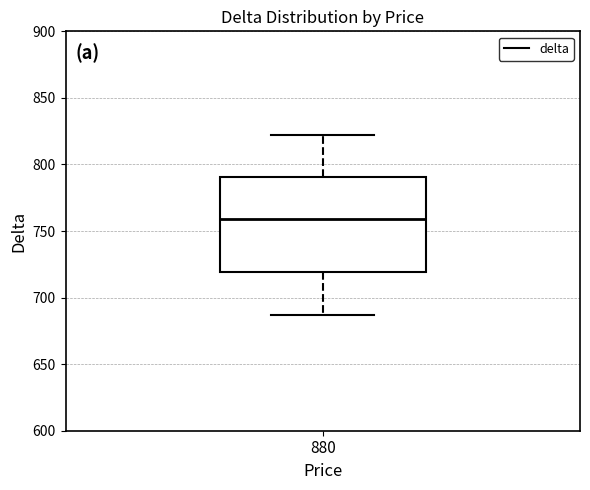

Read this box plot against the y-axis: the position of the median line, the range covered by the box, and the ends of both whiskers. The values are not printed on the chart, so give them approximately, as read against the axis.

median 760, box 720 to 790, whiskers 685 to 820